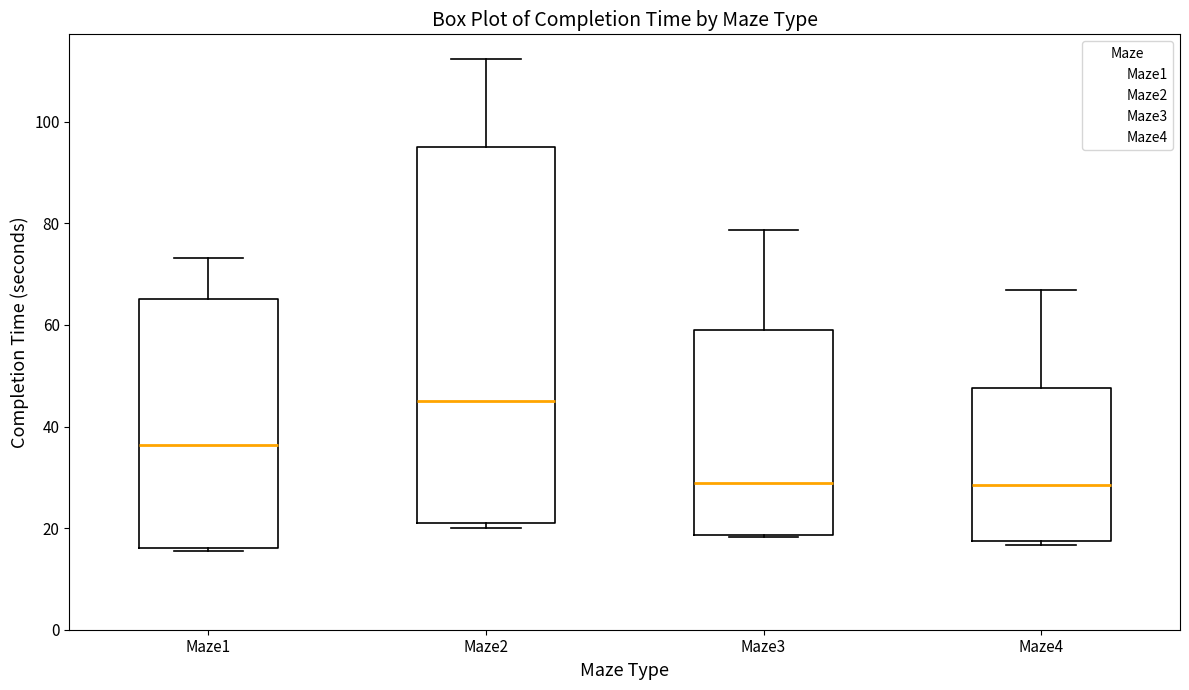

Reading left to right, read every box against the y-axis: the position of its median line, the range the box covers, and the ends of its whiskers. The values are not printed on the chart, so give them approximately, as read against the axis.

Maze1: median 36, box 16 to 66, whiskers 16 to 74
Maze2: median 46, box 20 to 96, whiskers 20 (just below the box's lower edge) to 112
Maze3: median 28, box 18 to 58, whiskers 18 to 78
Maze4: median 28, box 18 to 48, whiskers 16 to 66